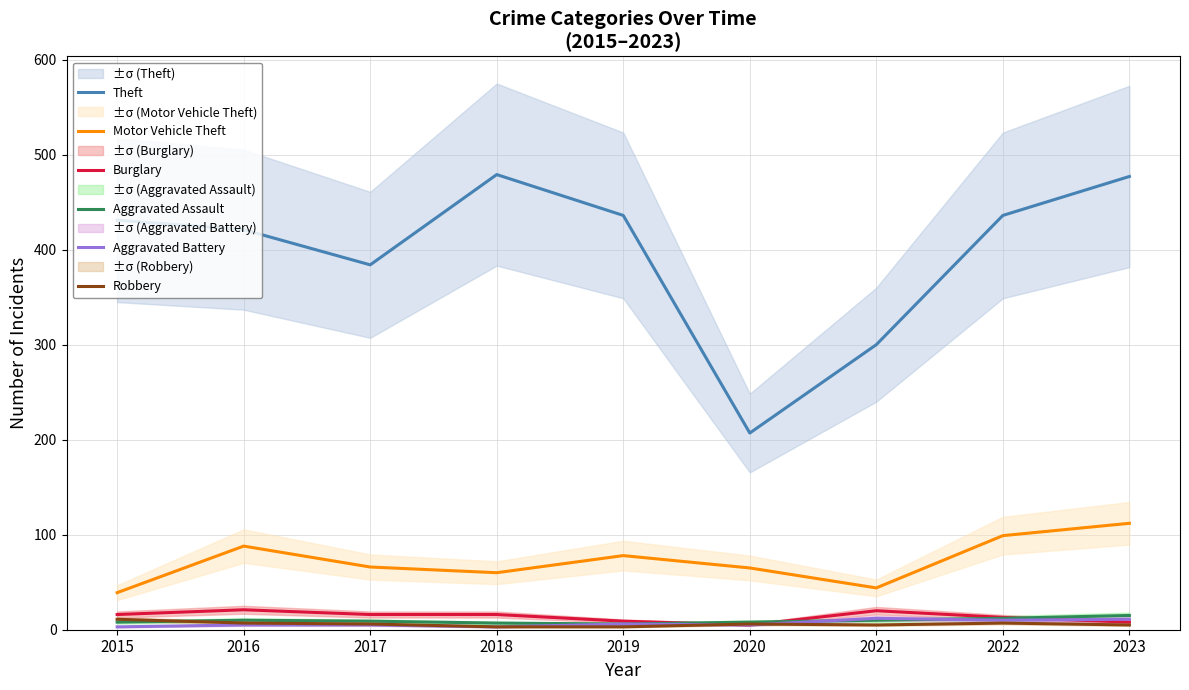

What is the value of the Aggravated Battery point at the 9th from the left?

11